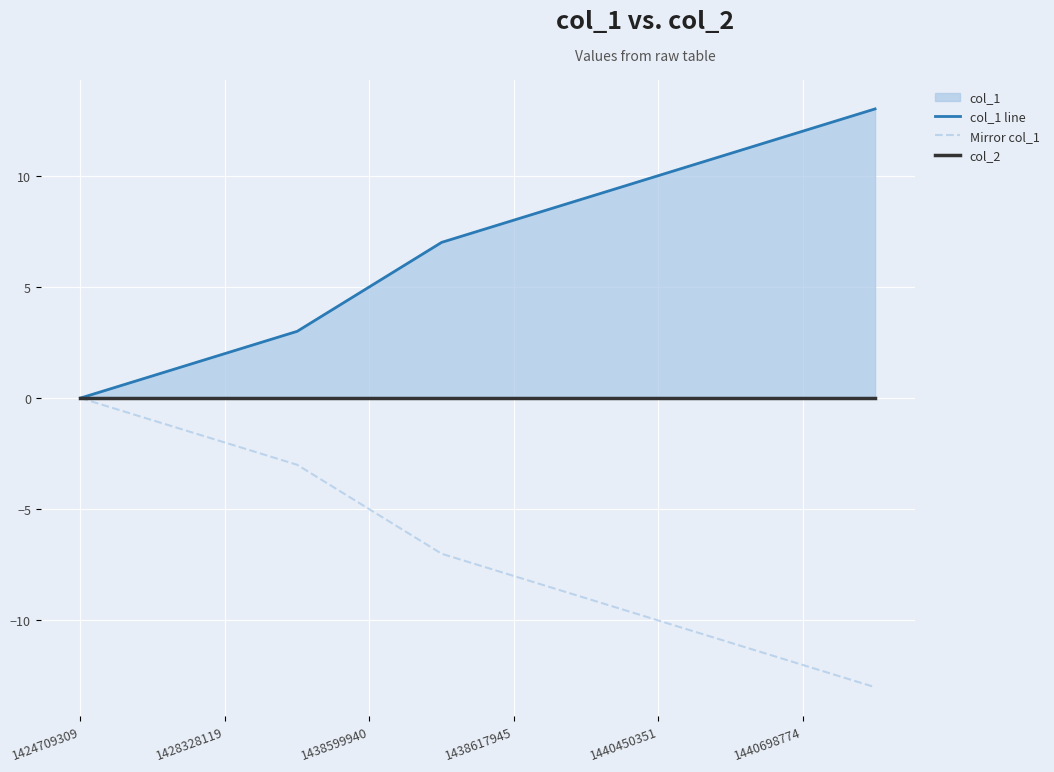

True or false: Mirror col_1 has a value of -2 at 1428328119.

True